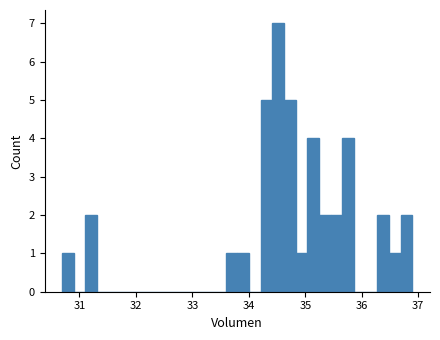

Around what value on the x-axis is the tallest bar? Give the approximate position of its centre, as read against the axis.

34.5